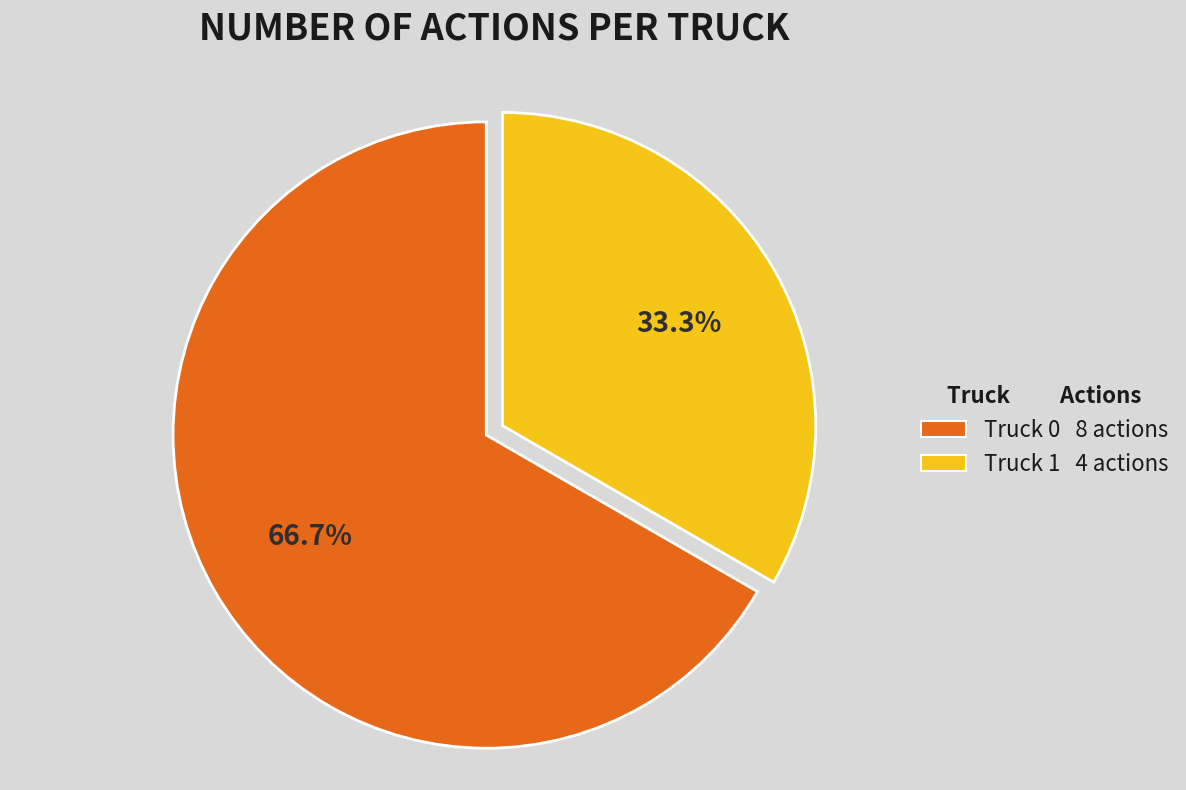

To the nearest percent, what is the difference between the largest and smallest slice percentages?

33%